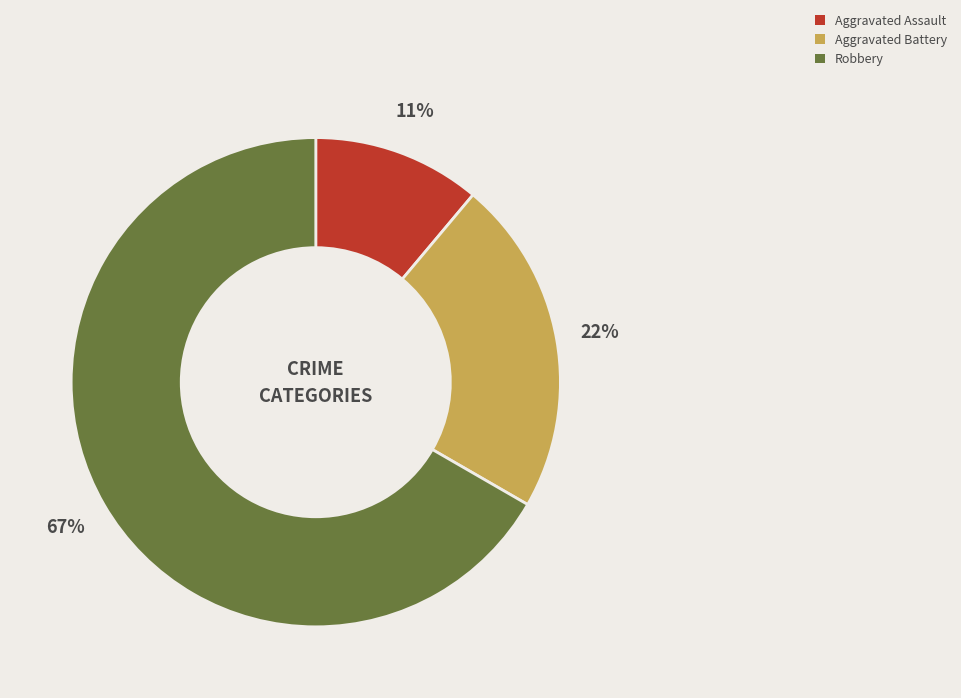

Is the sum of Aggravated Battery and Aggravated Assault greater than half?

No